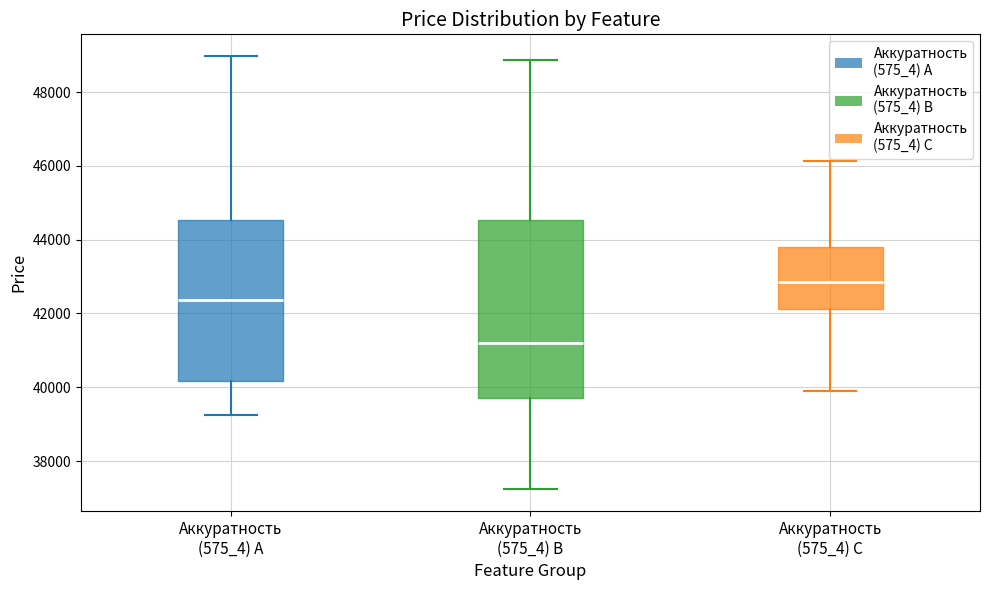

Reading left to right, transcribe this box plot: for each box, give where its median line is, the range the box spans, and where its two whiskers end, as read against the y-axis. The values are not printed on the chart, so give them approximately, as read against the axis.

Аккуратность (575_4) A: median 42400, box 40200 to 44600, whiskers 39200 to 49000
Аккуратность (575_4) B: median 41200, box 39800 to 44600, whiskers 37200 to 48800
Аккуратность (575_4) C: median 42800, box 42200 to 43800, whiskers 40000 to 46200